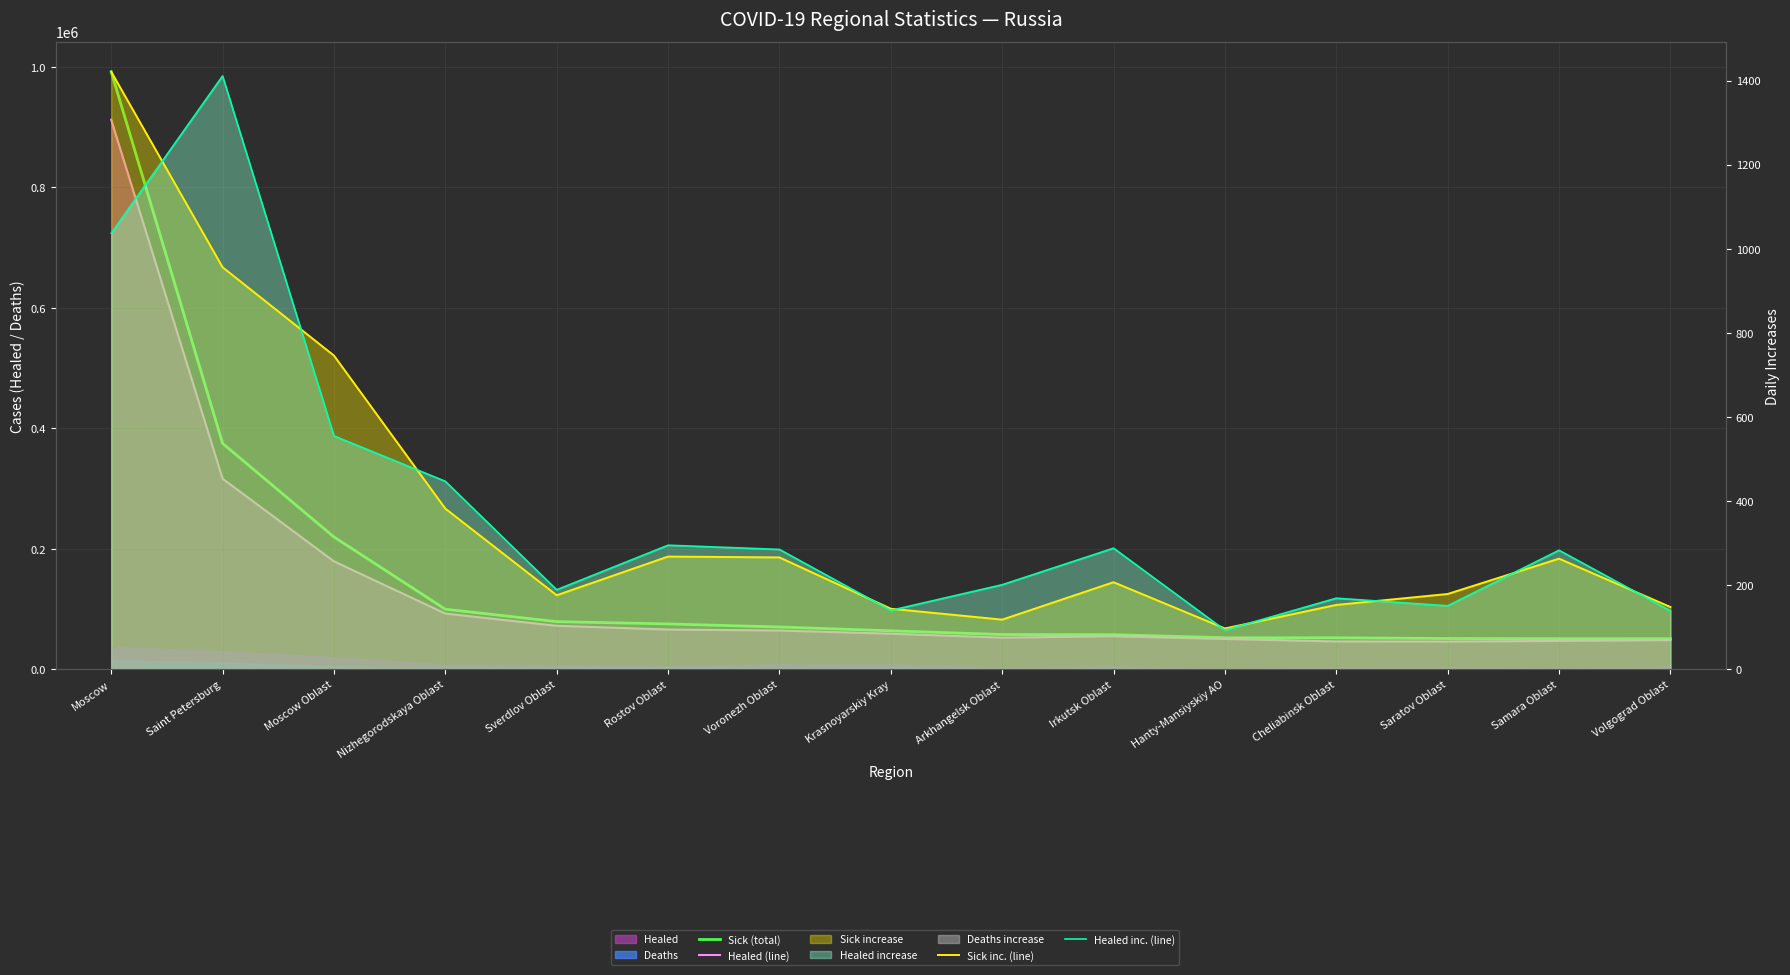

What is the average value of the Healed inc. (line) series?

379